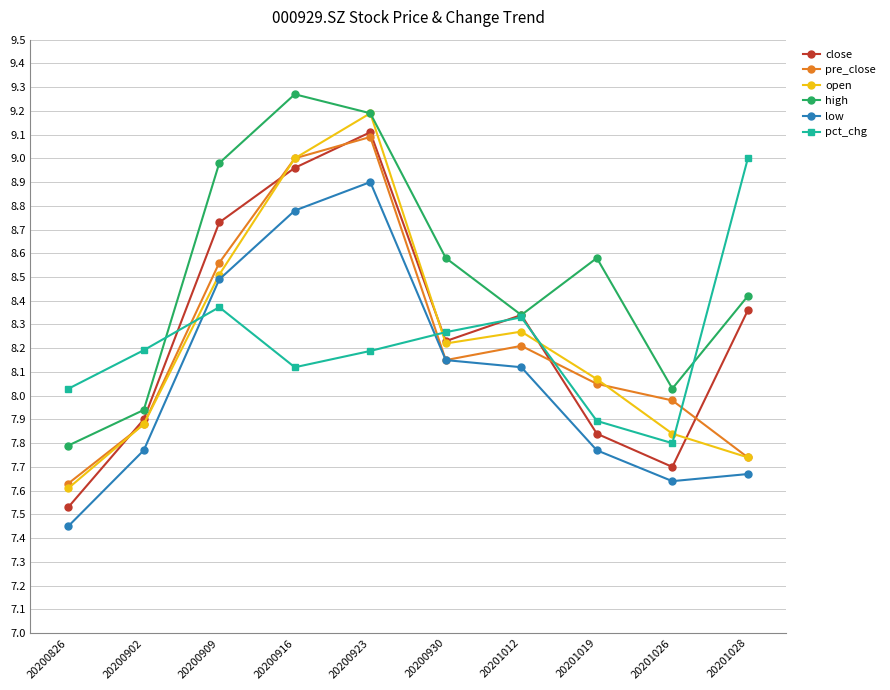

What is the difference between the maximum and minimum values in the high series?

1.5